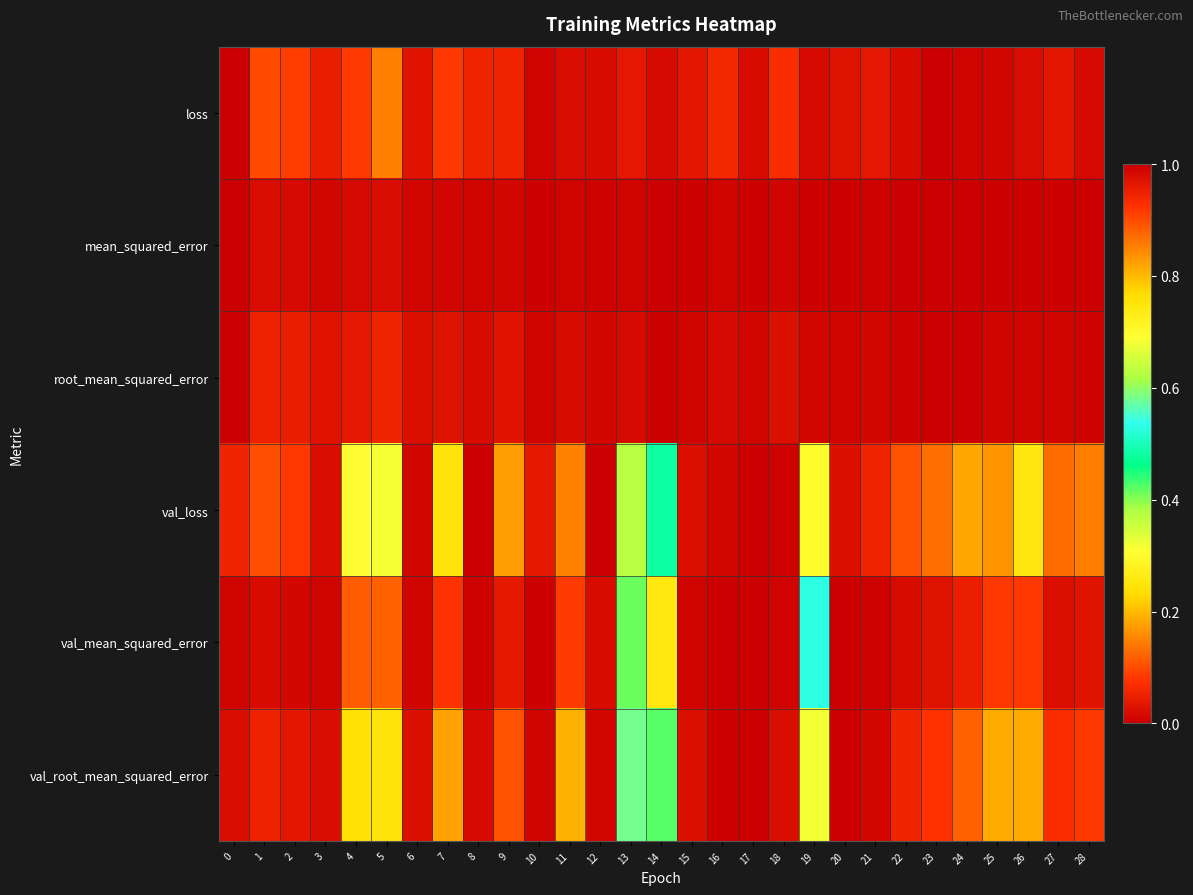

Count the number of categories in the chart.

29